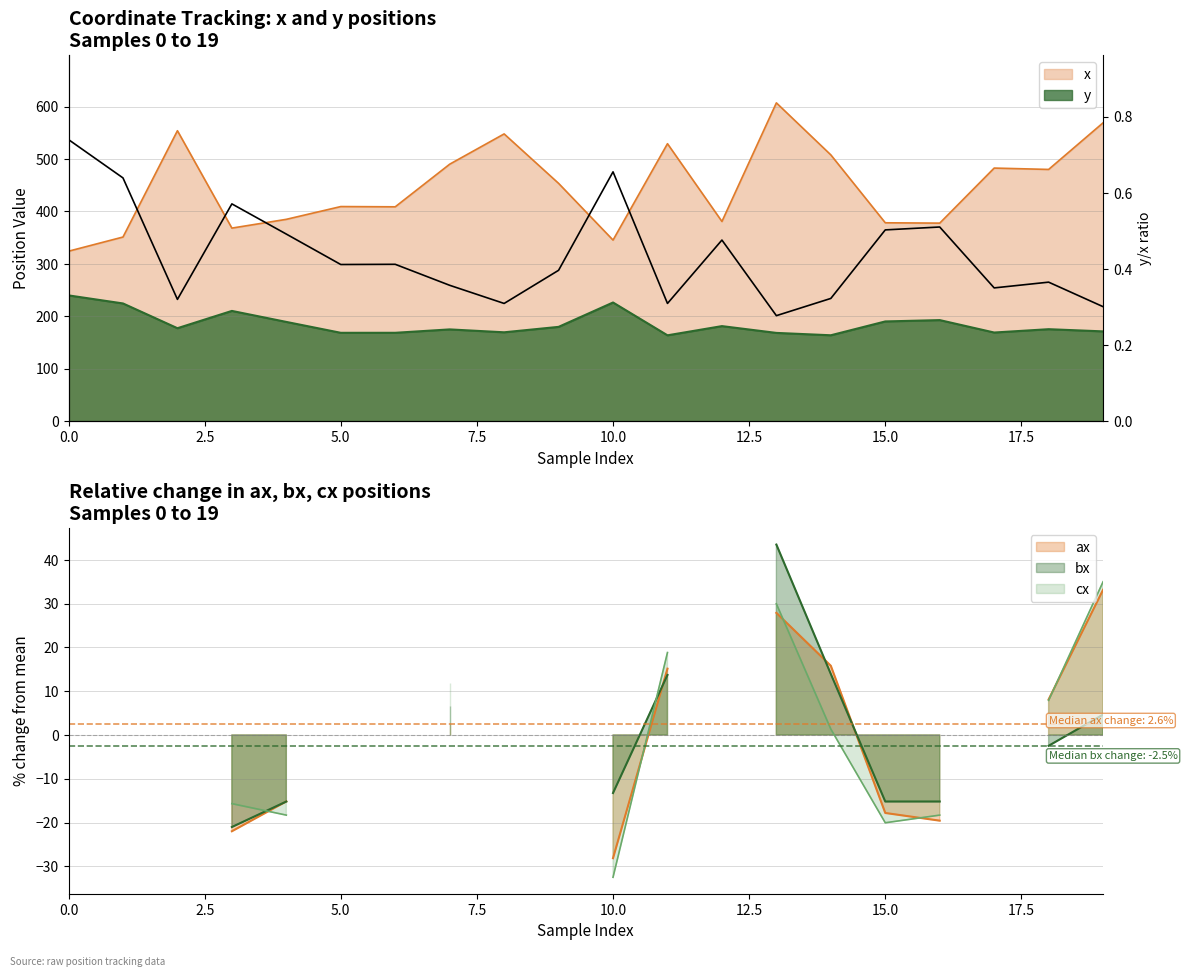

What is the change in value from 0.0 to 19?

-0.4